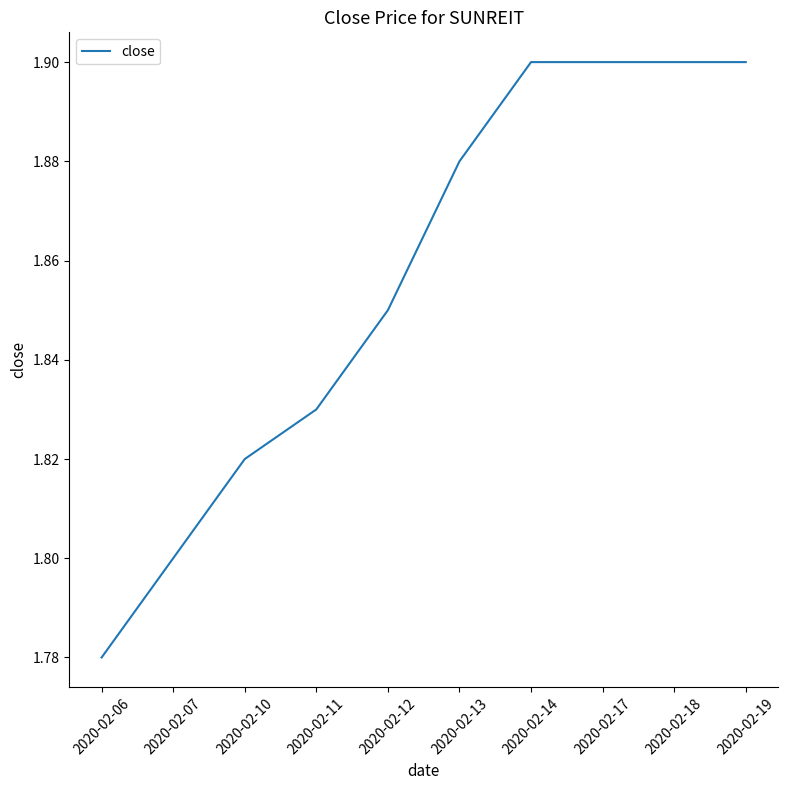

At which label is the value closest to 1?

2020-02-06